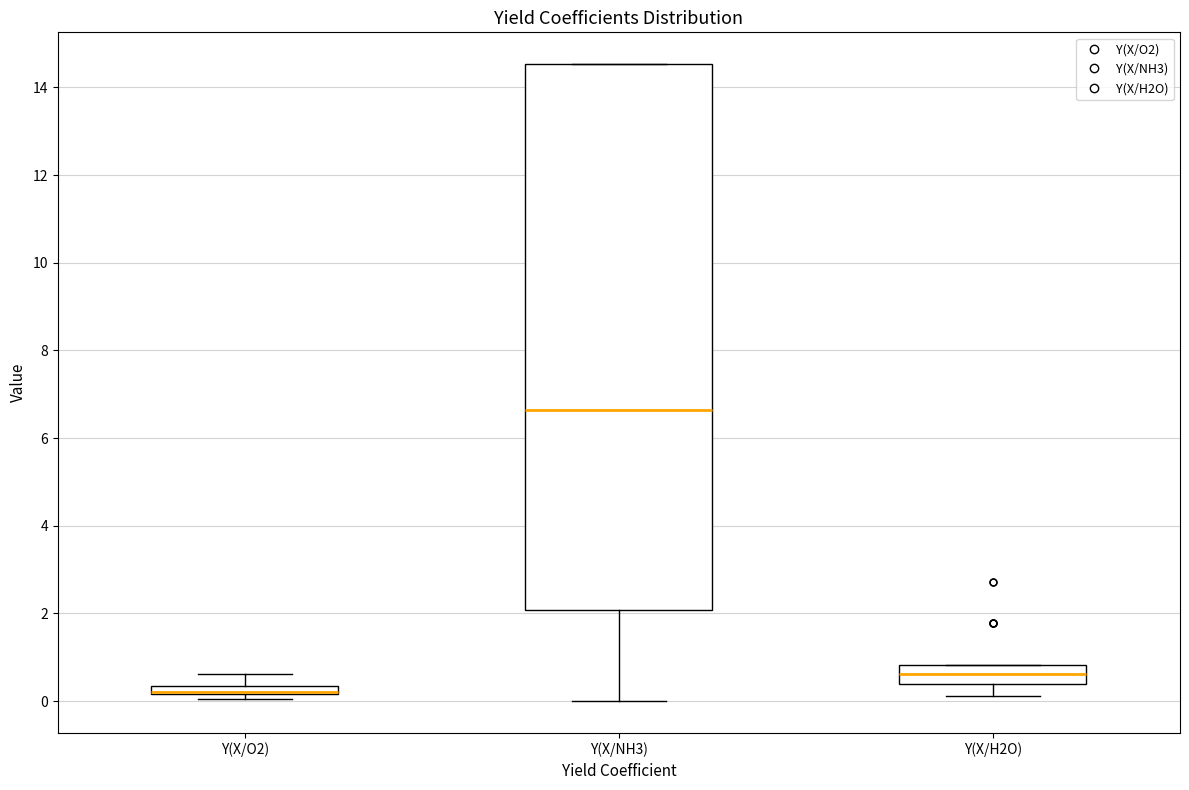

Comparing the boxes themselves (not the whiskers), which one is the tallest?

Y(X/NH3)